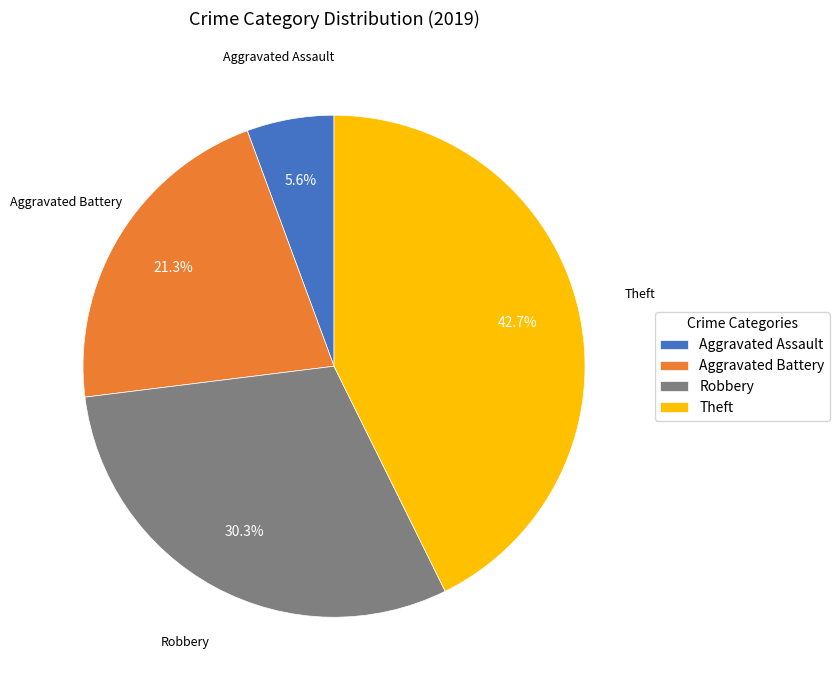

To the nearest percent, what portion does Aggravated Battery represent?

21%